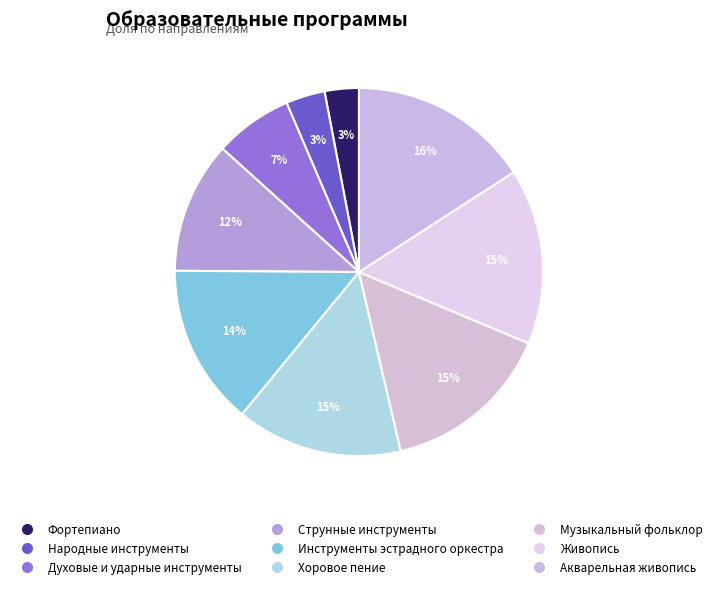

Count the number of slices in the pie.

9